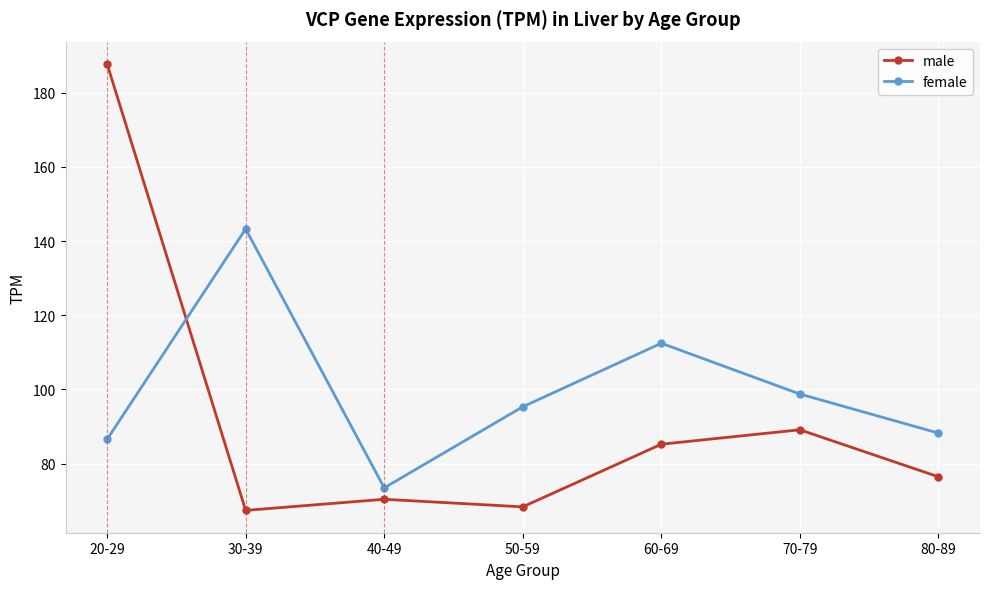

How many intersections are there between male and female?

1